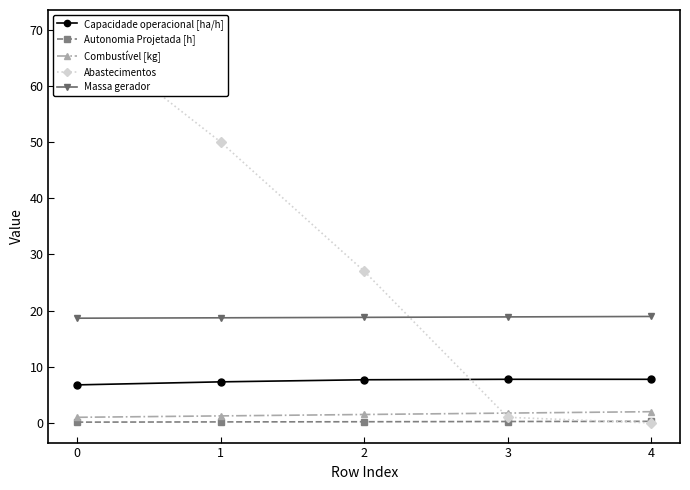

What is the sum of all Combustível [kg] values?

7.5